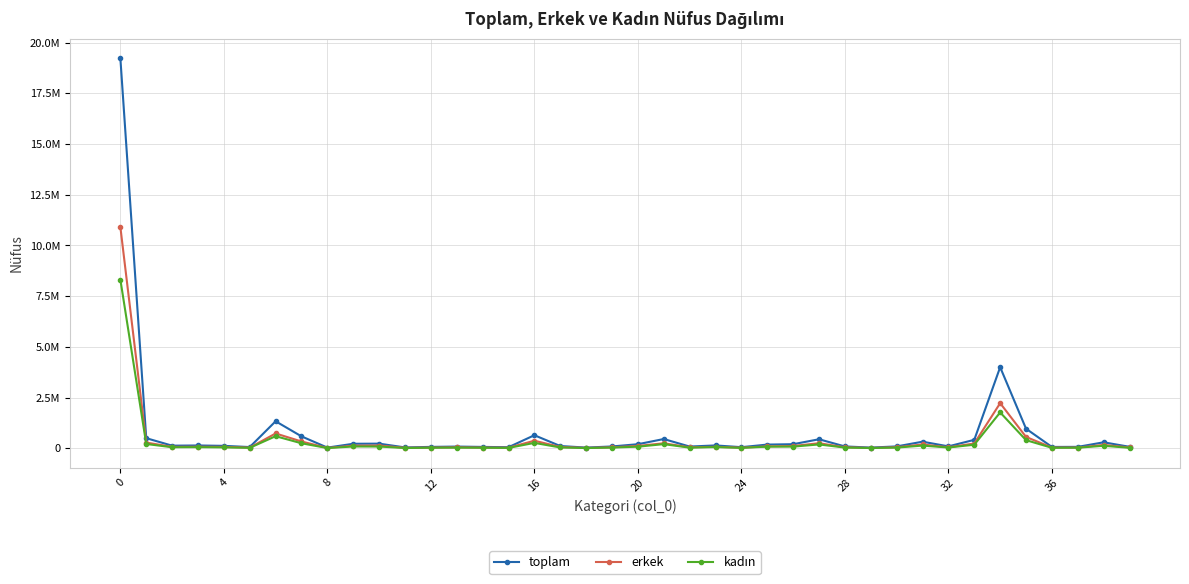

What is the value of the toplam point at the 35th from the left?

4002364